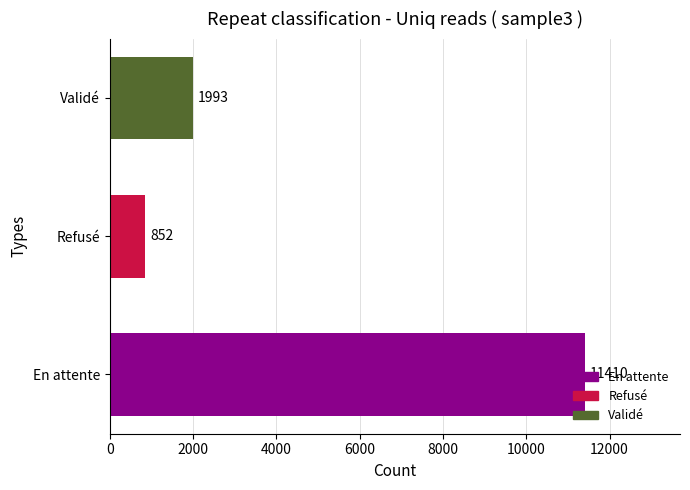

Where is the data nearest to the value 6131?

Validé